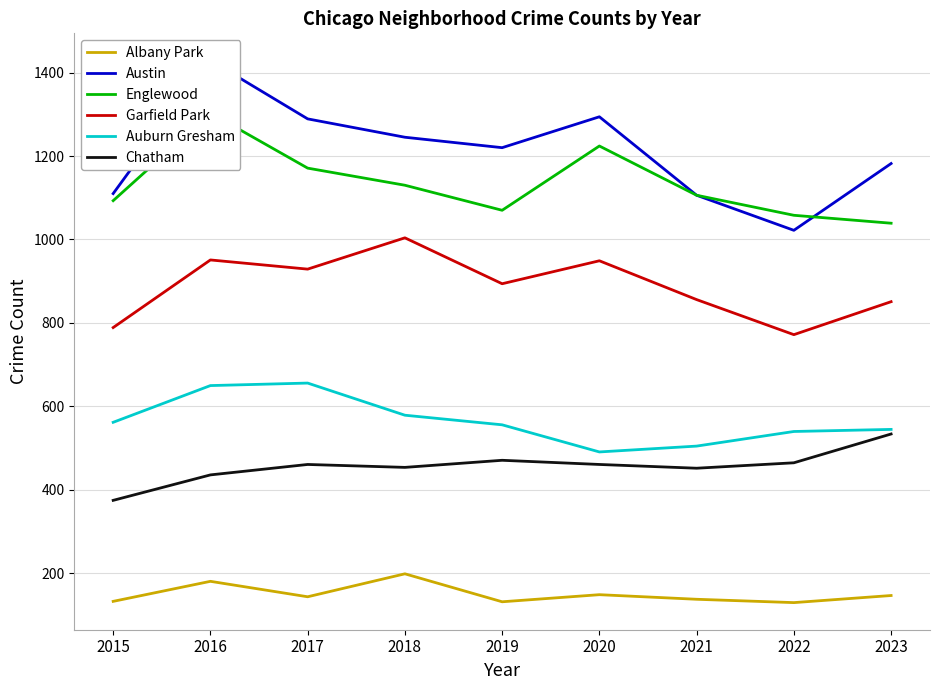

What is the sum of all Auburn Gresham values?

5084